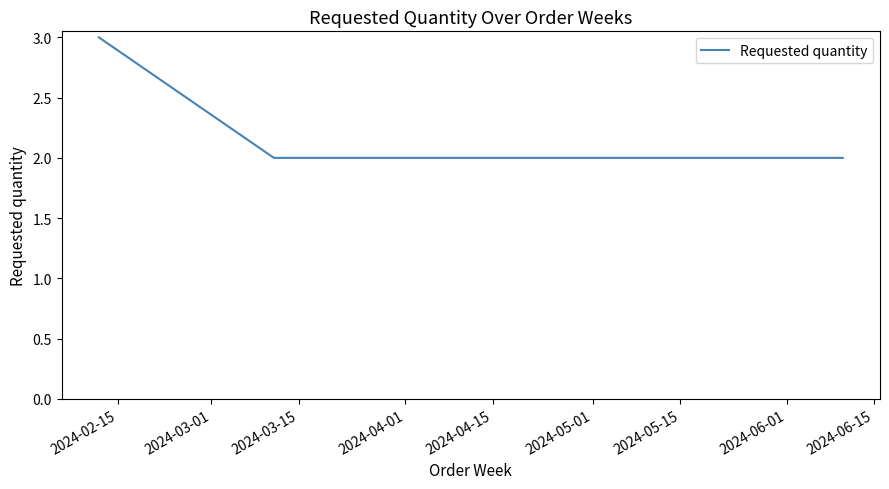

True or false: there are more than 2 points higher than both neighbors.

False